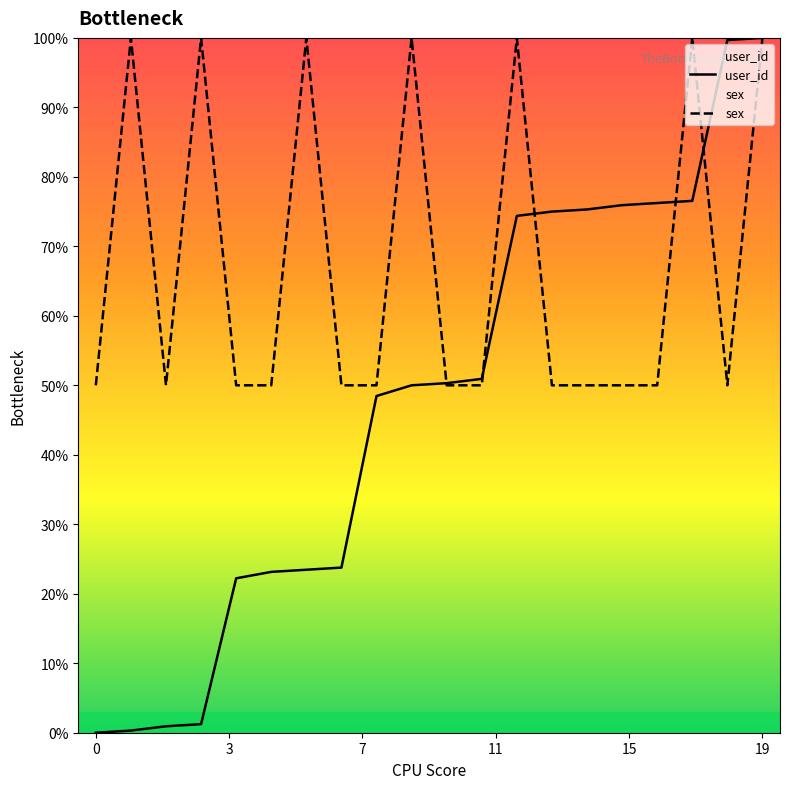

What is the sum of all user_id values?

947.8